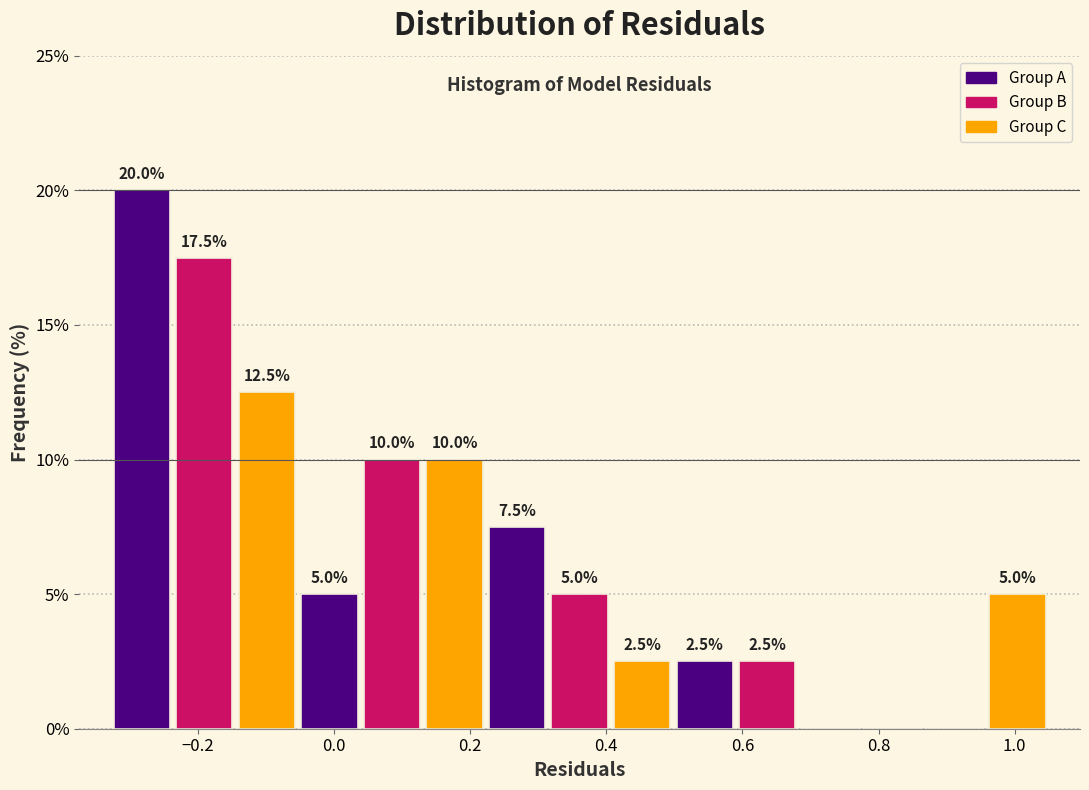

Over which range of the x-axis is the bar tallest?

-0.32 to -0.24